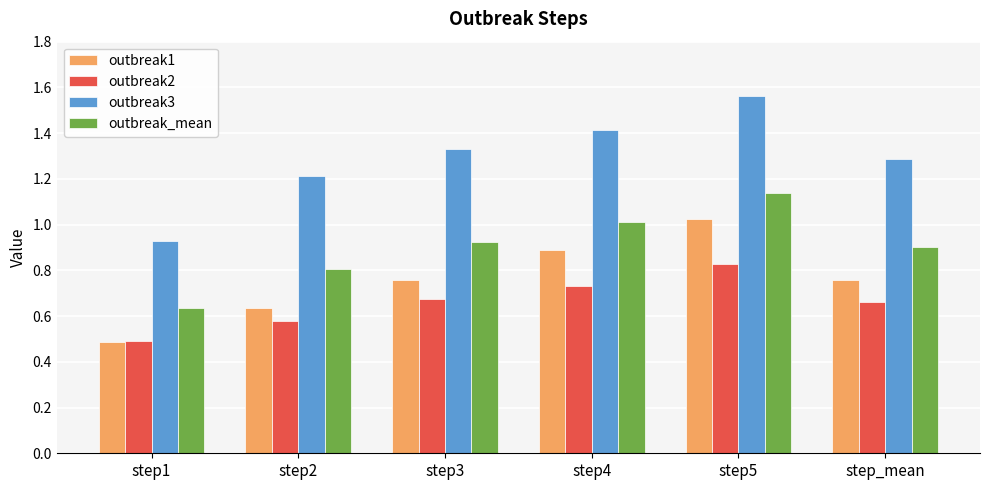

Which category has the highest value across all series?

step5